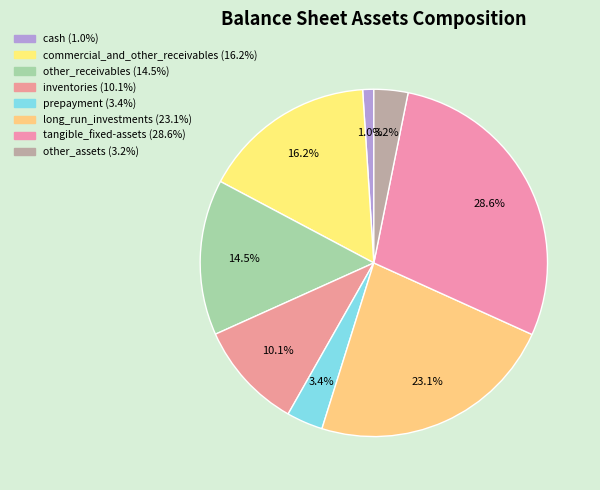

Count the number of slices in the pie.

8